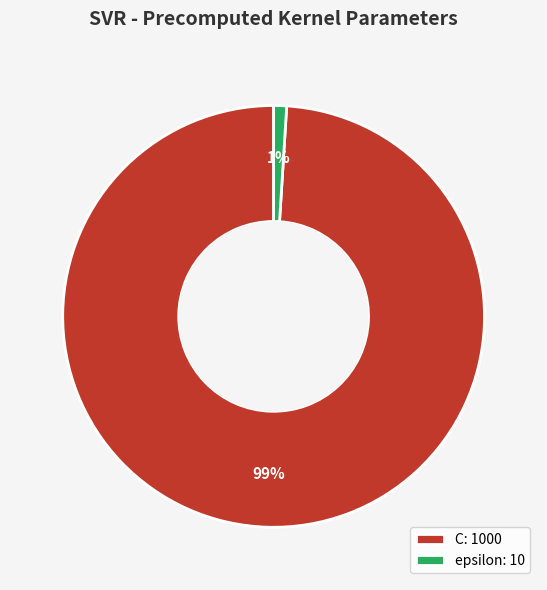

Between epsilon: 10 and C: 1000, which is larger?

C: 1000